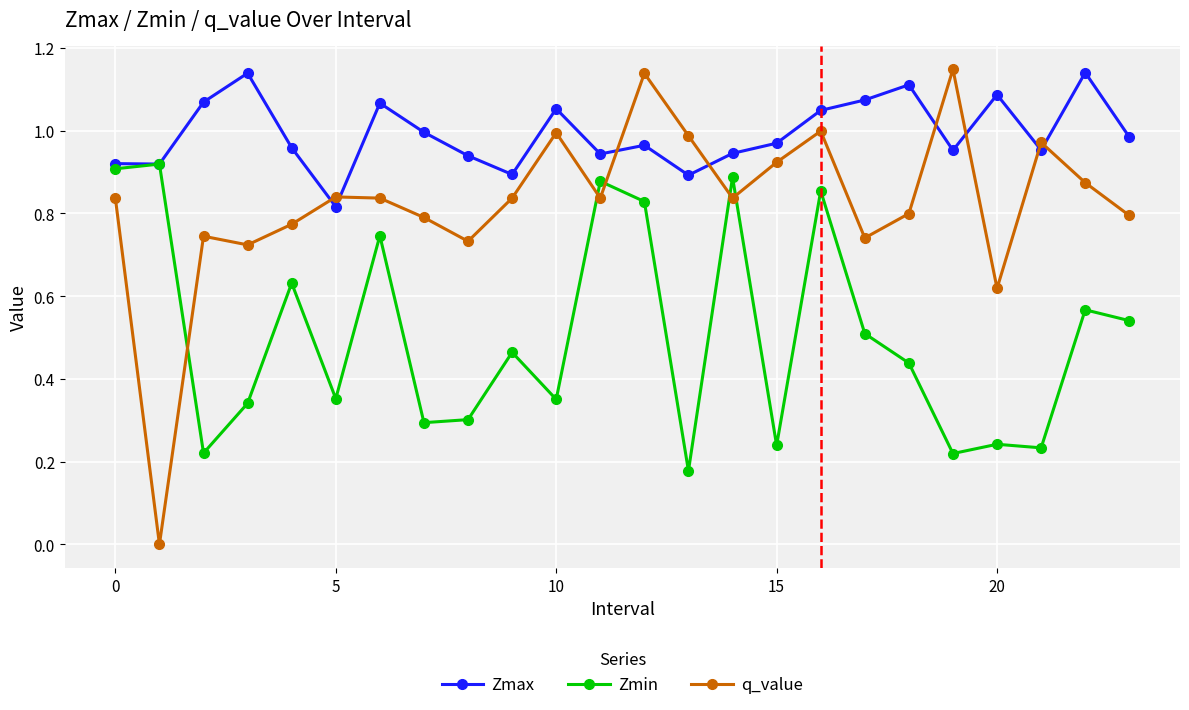

How many lines are shown in the chart?

3